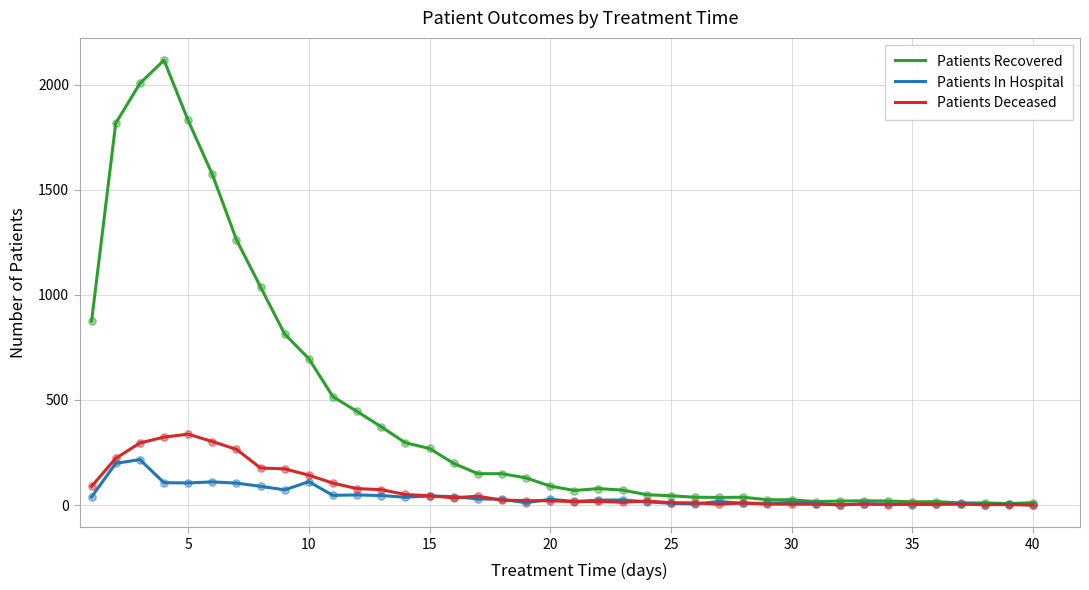

At how many categories does at least one series exceed 760?

9